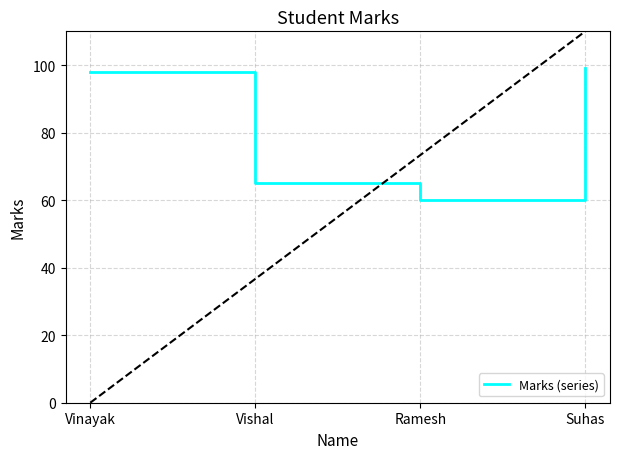

Read the value at Suhas, to the nearest 10.

100